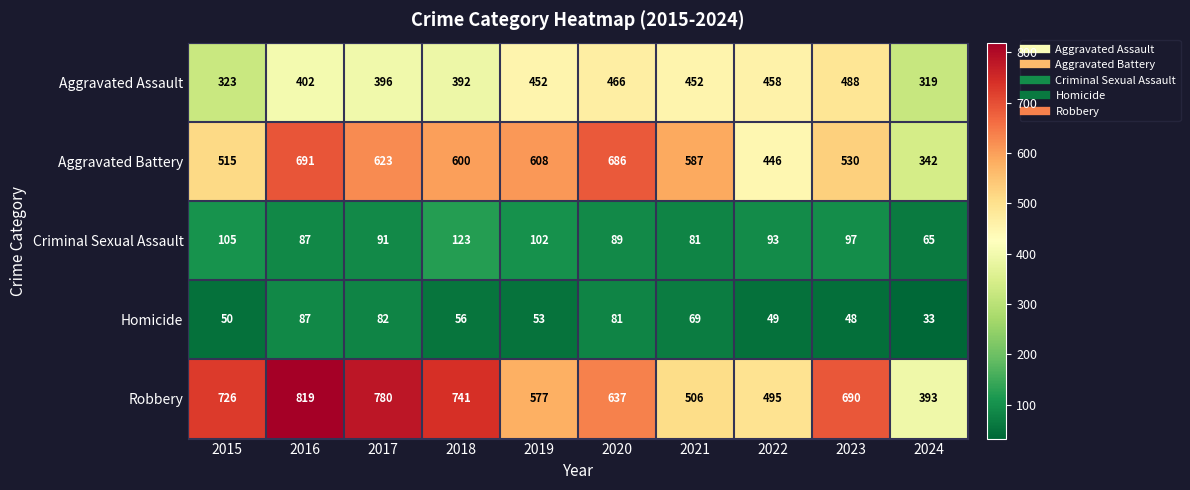

Is the value of Homicide at 2019 greater than the value of Criminal Sexual Assault at 2021?

No